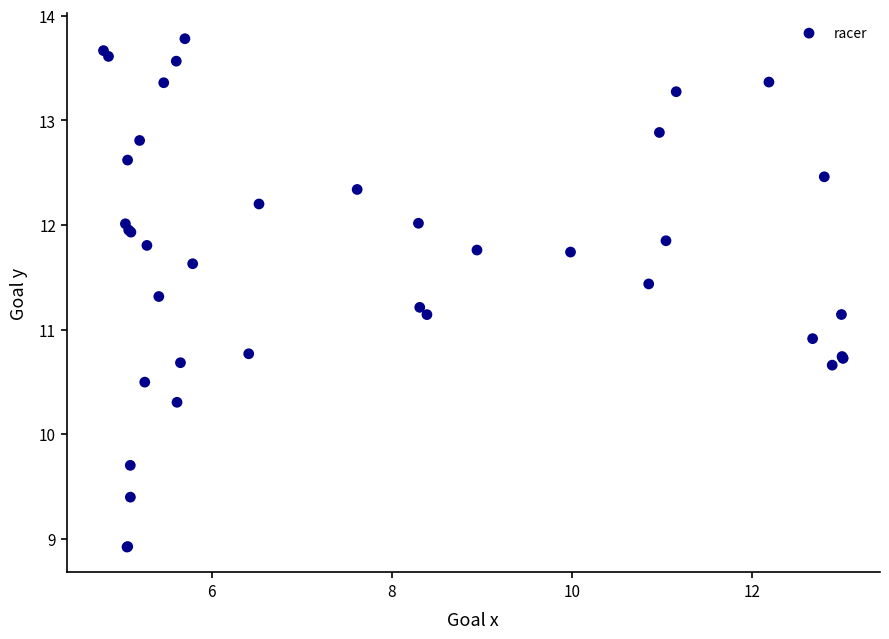

What Y value in the scatter plot is closest to 11?

10.9